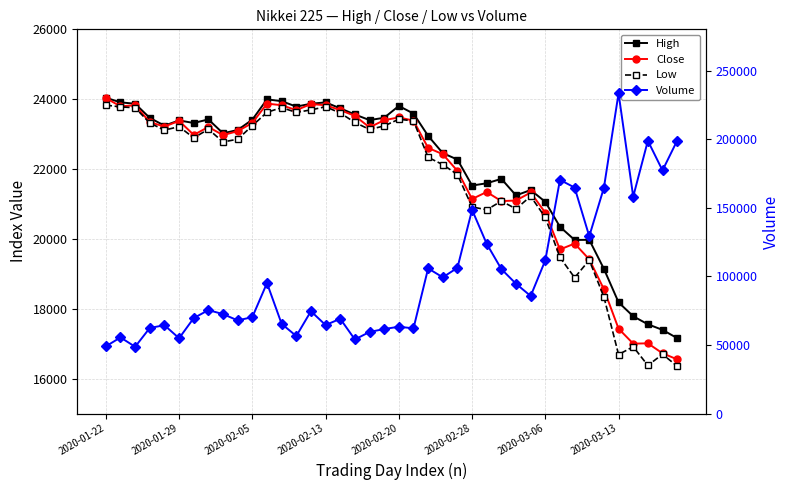

What is the label of the 16th point from the right?

24